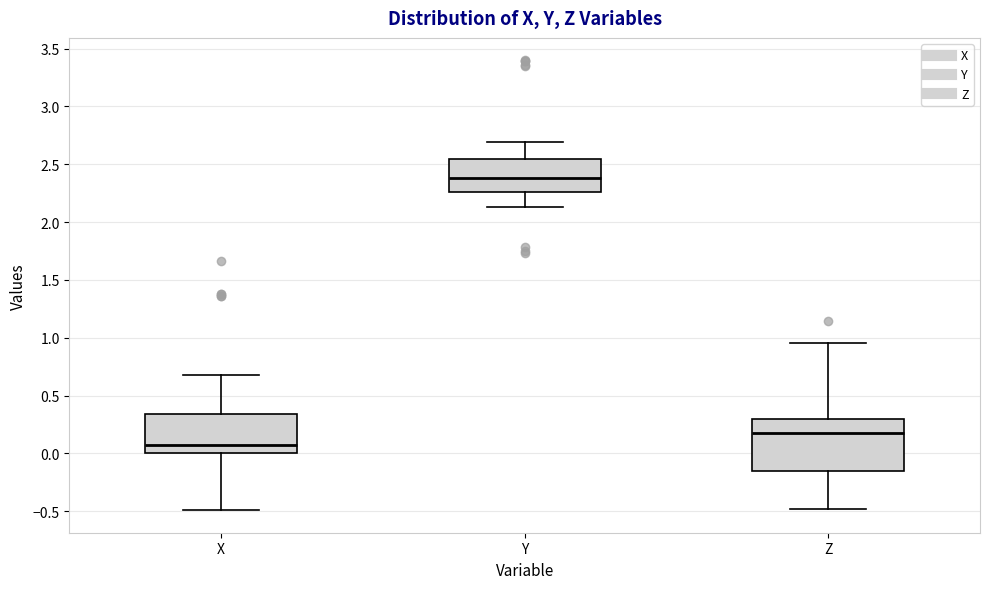

Reading left to right, read every box against the y-axis: the position of its median line, the range the box covers, and the ends of its whiskers. The values are not printed on the chart, so give them approximately, as read against the axis.

X: median 0.10, box 0.00 to 0.35, whiskers -0.50 to 0.70
Y: median 2.40, box 2.25 to 2.55, whiskers 2.15 to 2.70
Z: median 0.20, box -0.15 to 0.30, whiskers -0.50 to 0.95